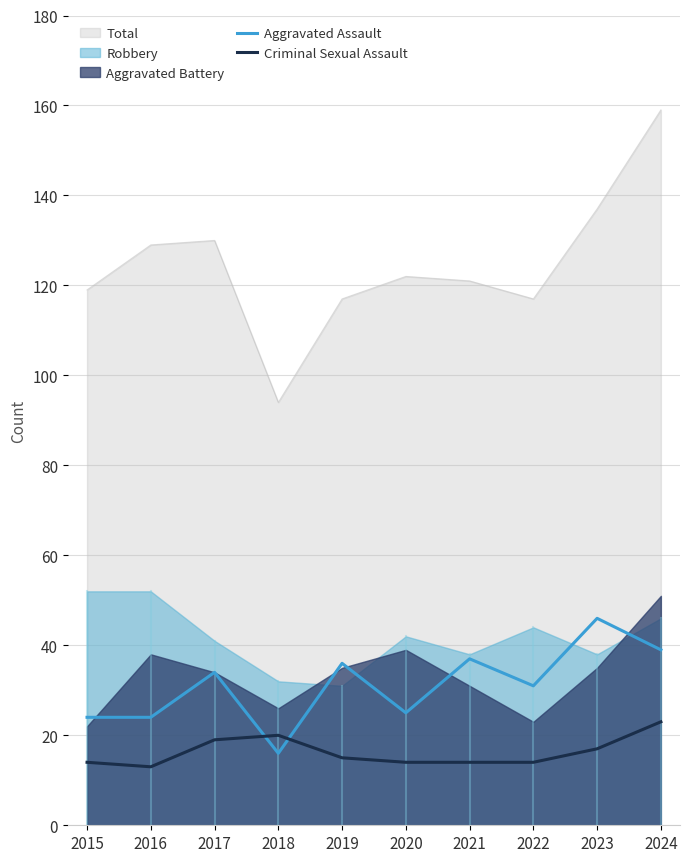

Is it true that Aggravated Assault equals 7 at 2017?

False